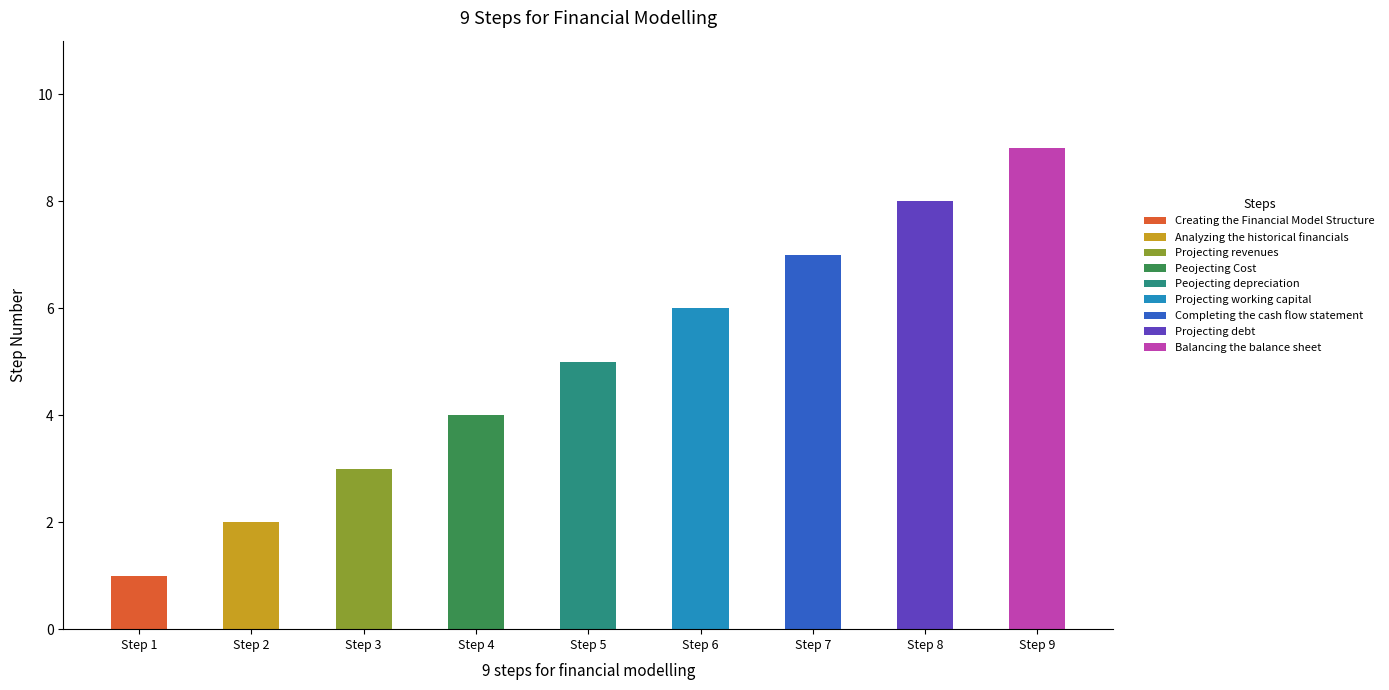

Reading left to right, transcribe all the data shown in this chart.

Creating the Financial Model Structure=1	Analyzing the historical financials=2	Projecting revenues=3	Peojecting Cost=4	Peojecting depreciation=5	Projecting working capital=6	Completing the cash flow statement=7	Projecting debt=8	Balancing the balance sheet=9